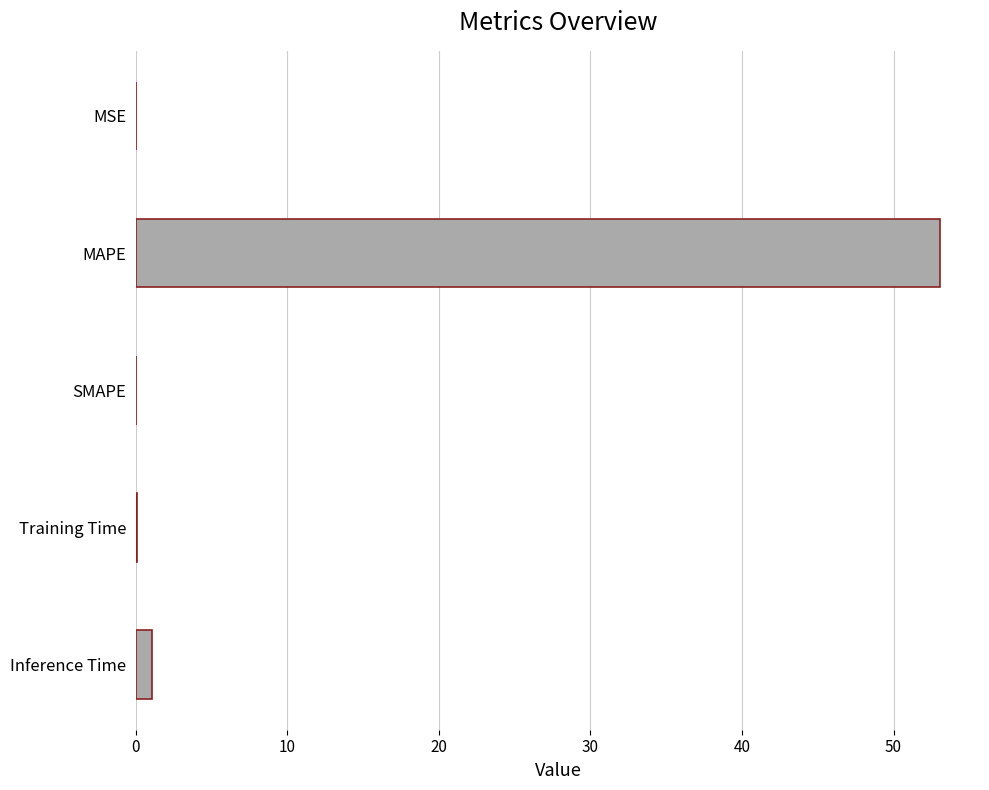

True or false: the data shows 0.0 at MSE.

True